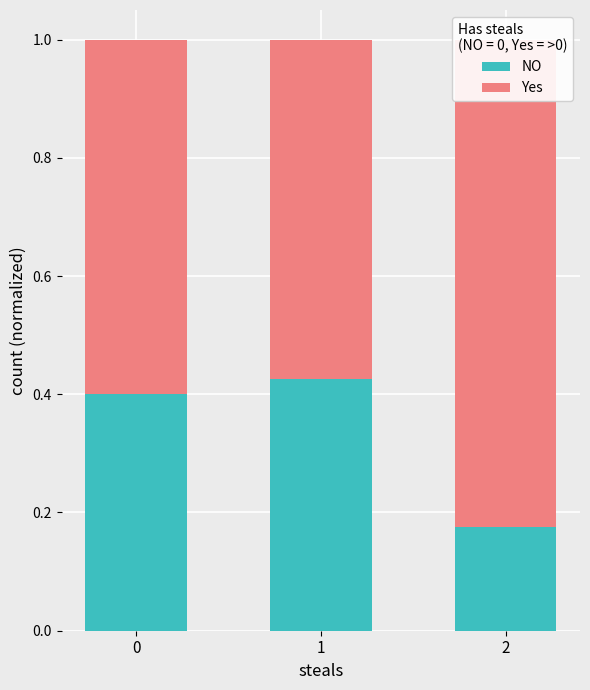

What is the sum of the Yes values at 0 and 2?

1.4